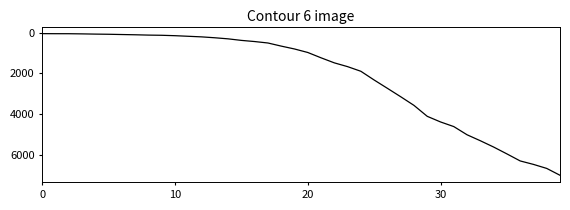

What is the difference between the maximum and minimum values?

6961